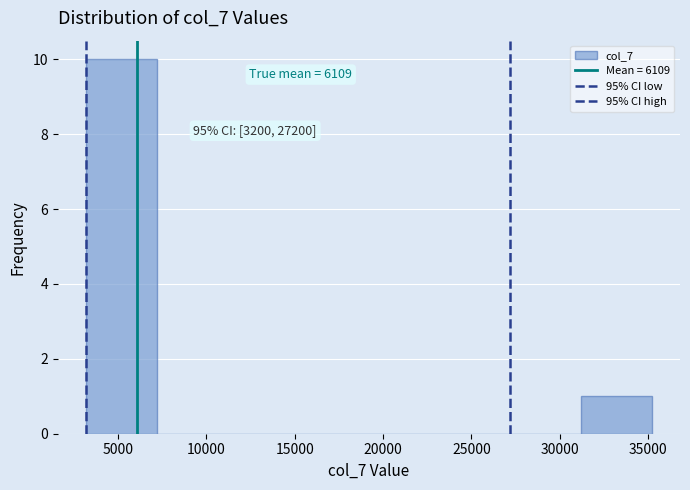

Over which range of the x-axis is the bar tallest?

3200 to 7200